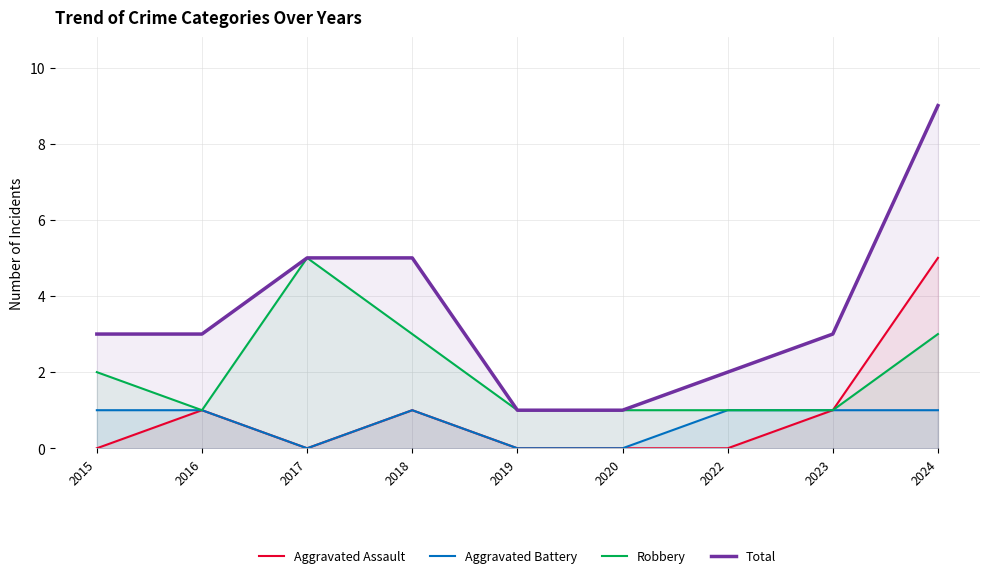

Reading right to left, what are all the values shown in this chart?

Aggravated Assault: 2024=5	2023=1	2022=0	2020=0	2019=0	2018=1	2017=0	2016=1	2015=0
Aggravated Battery: 2024=1	2023=1	2022=1	2020=0	2019=0	2018=1	2017=0	2016=1	2015=1
Robbery: 2024=3	2023=1	2022=1	2020=1	2019=1	2018=3	2017=5	2016=1	2015=2
Total: 2024=9	2023=3	2022=2	2020=1	2019=1	2018=5	2017=5	2016=3	2015=3